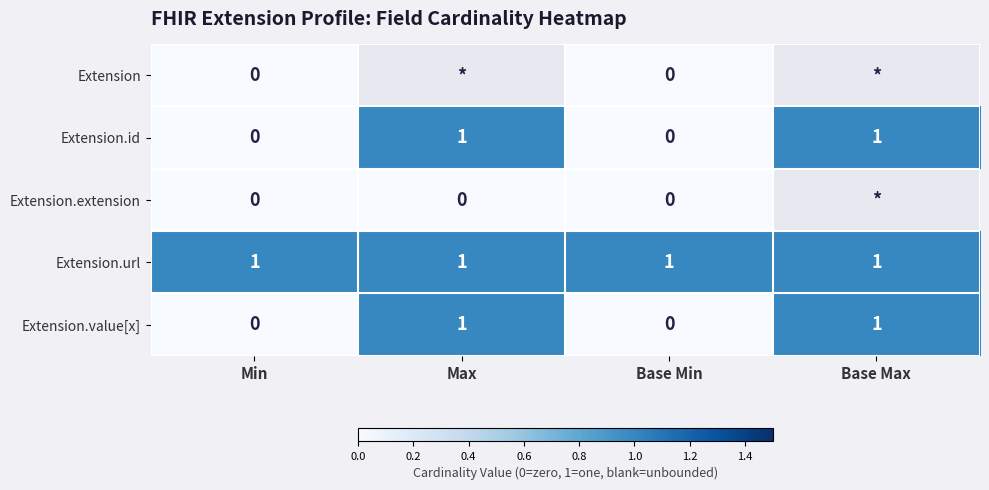

The value of Extension.url at Base Min is 0.7. True or false?

False